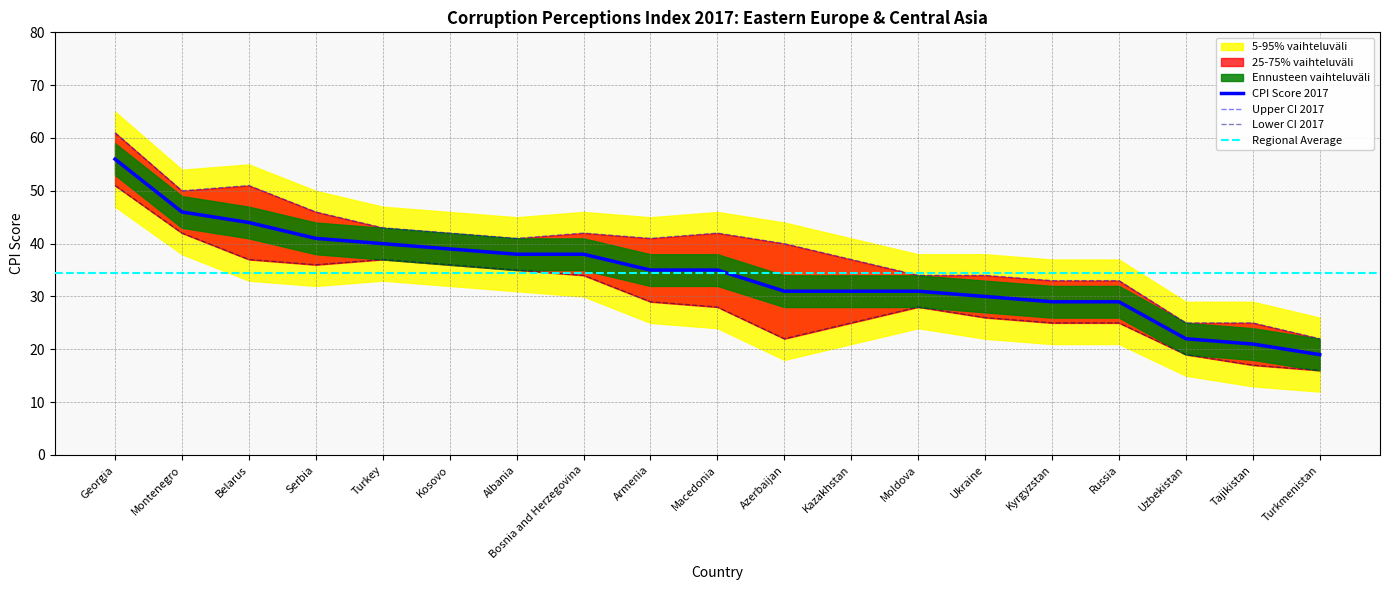

Reading left to right, extract all data points from this chart.

CPI Score 2017: Georgia=56	Montenegro=46	Belarus=44	Serbia=41	Turkey=40	Kosovo=39	Albania=38	Bosnia and Herzegovina=38	Armenia=35	Macedonia=35	Azerbaijan=31	Kazakhstan=31	Moldova=31	Ukraine=30	Kyrgyzstan=29	Russia=29	Uzbekistan=22	Tajikistan=21	Turkmenistan=19
Upper CI 2017: Georgia=61	Montenegro=50	Belarus=51	Serbia=46	Turkey=43	Kosovo=42	Albania=41	Bosnia and Herzegovina=42	Armenia=41	Macedonia=42	Azerbaijan=40	Kazakhstan=37	Moldova=34	Ukraine=34	Kyrgyzstan=33	Russia=33	Uzbekistan=25	Tajikistan=25	Turkmenistan=22
Lower CI 2017: Georgia=51	Montenegro=42	Belarus=37	Serbia=36	Turkey=37	Kosovo=36	Albania=35	Bosnia and Herzegovina=34	Armenia=29	Macedonia=28	Azerbaijan=22	Kazakhstan=25	Moldova=28	Ukraine=26	Kyrgyzstan=25	Russia=25	Uzbekistan=19	Tajikistan=17	Turkmenistan=16